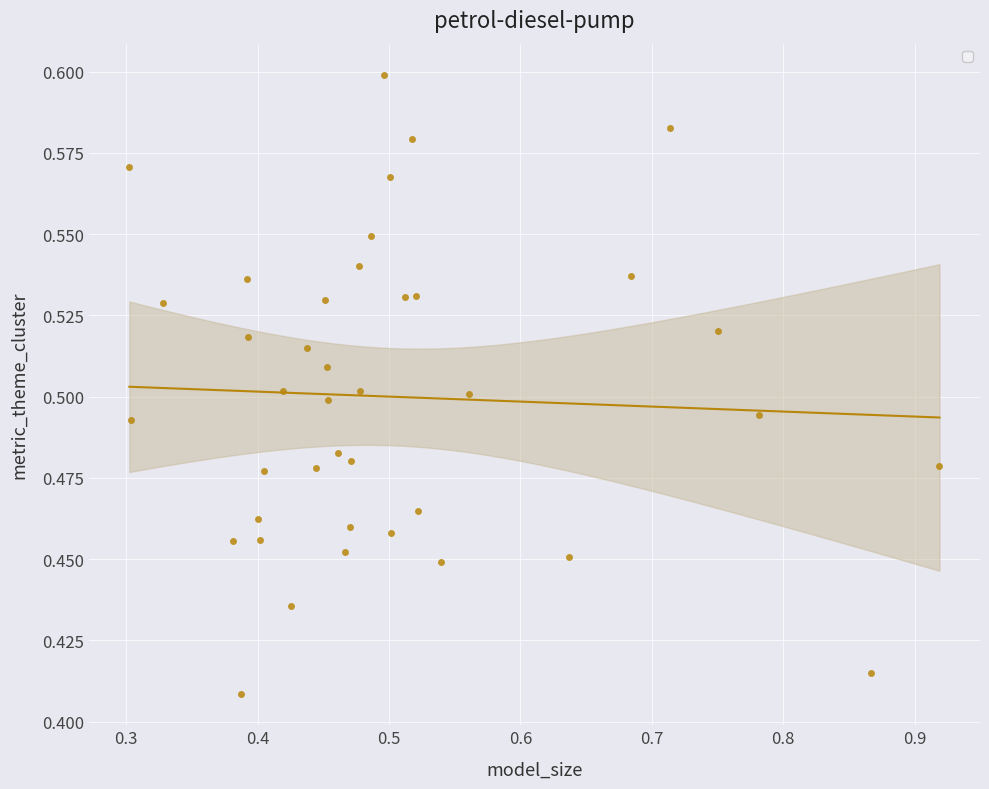

How many data points are displayed?

40